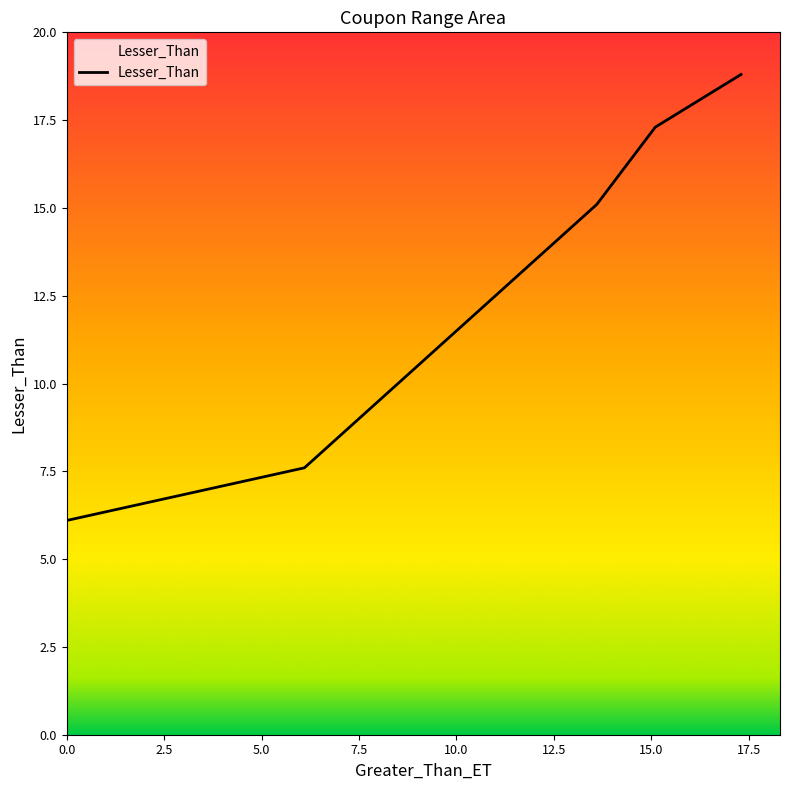

What is the smallest value displayed?

6.1